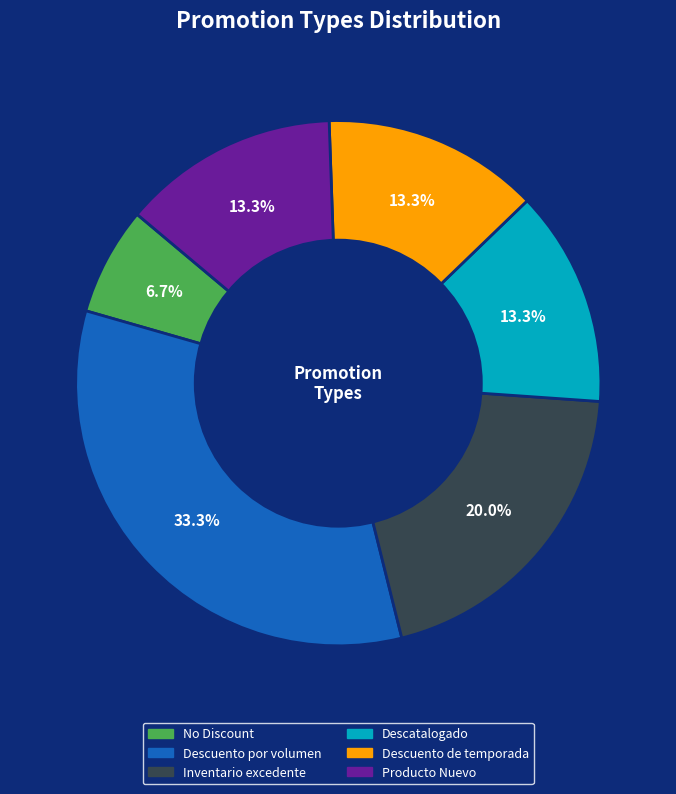

The Producto Nuevo slice represents 13% of the pie. True or false?

True